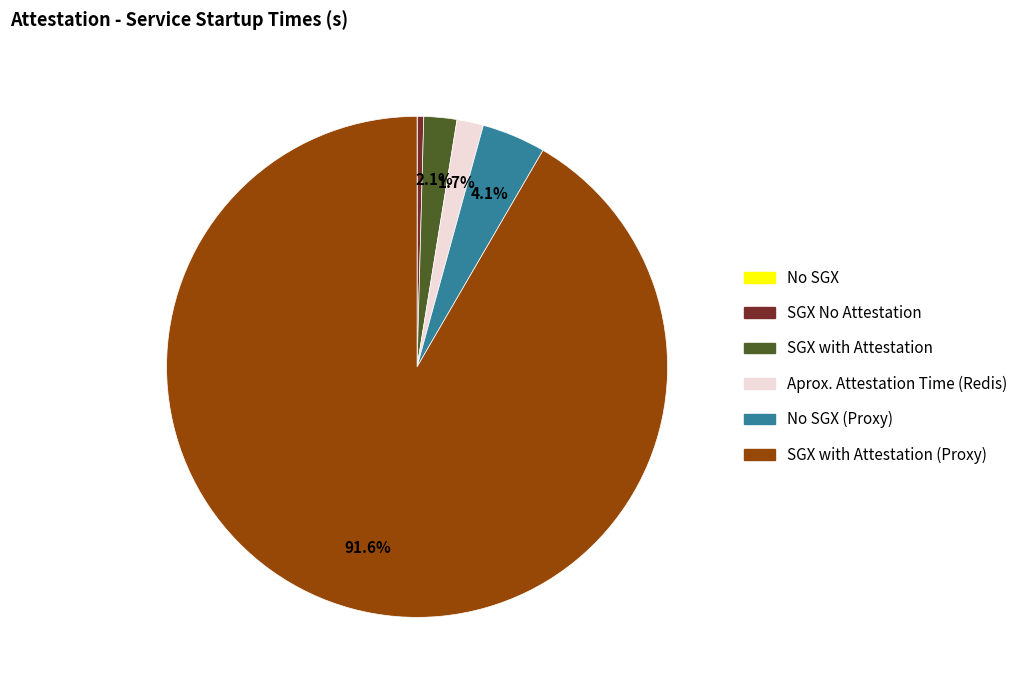

Does any single category account for the majority?

Yes